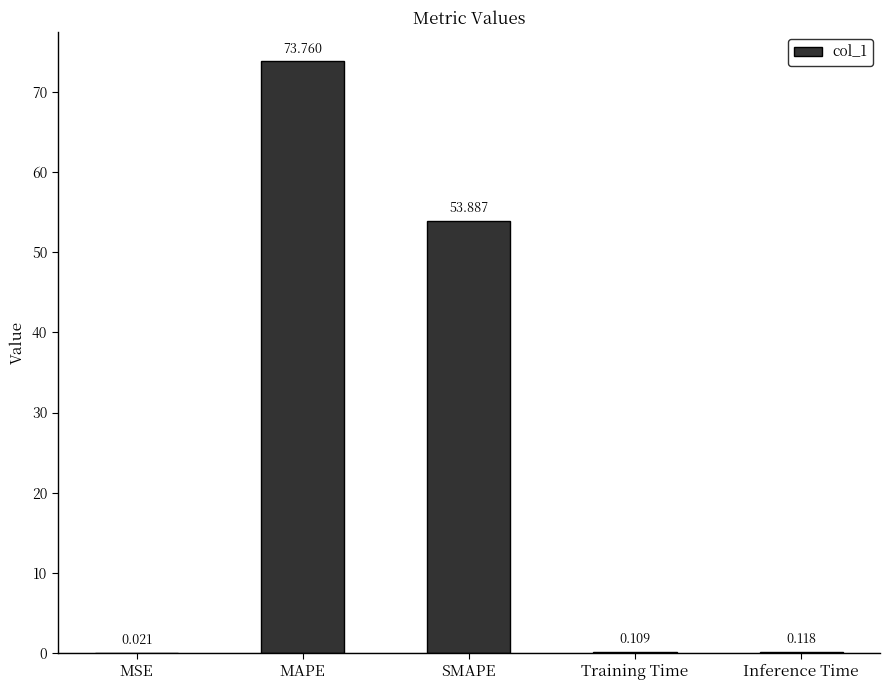

Which category has the highest value across all series?

MAPE